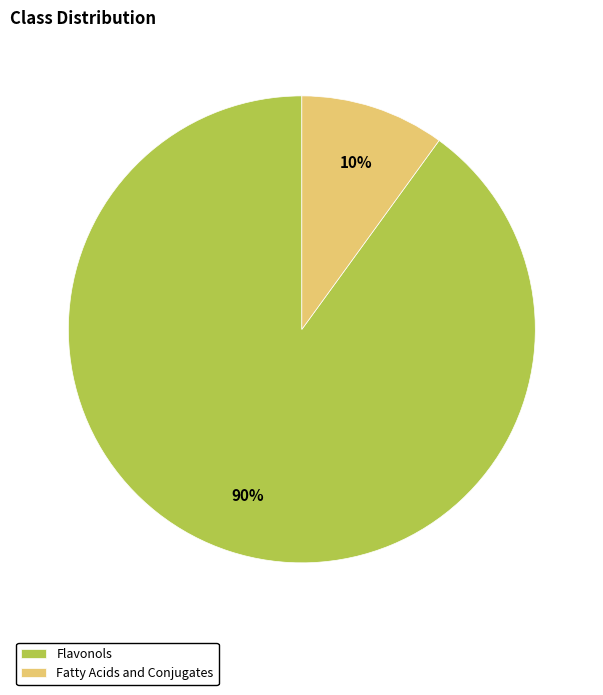

What is the largest slice in the pie chart?

Flavonols